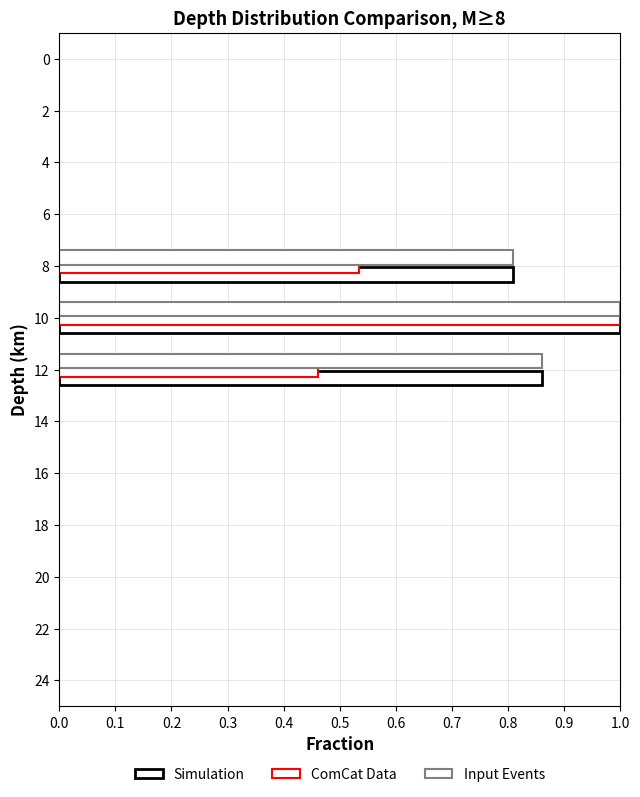

Count the number of data series in this chart.

3